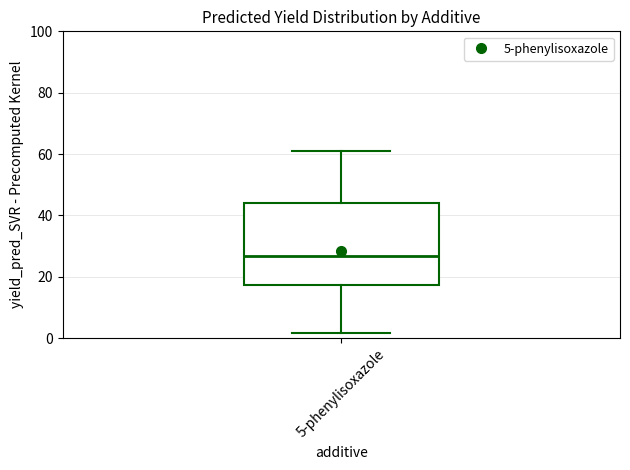

Transcribe this box plot: give where the median line is, the range the box spans, and where the two whiskers end, as read against the y-axis. The values are not printed on the chart, so give them approximately, as read against the axis.

median 26, box 18 to 44, whiskers 2 to 62